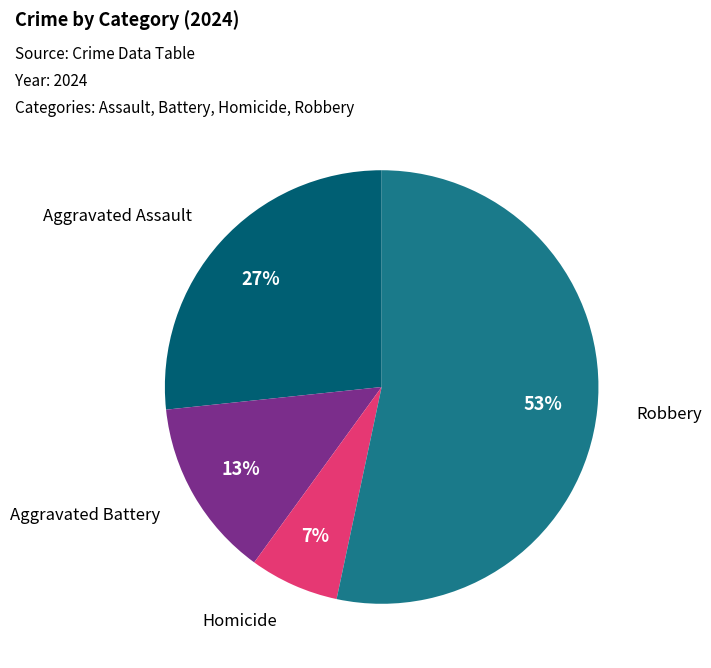

What is the largest slice in the pie chart?

Robbery